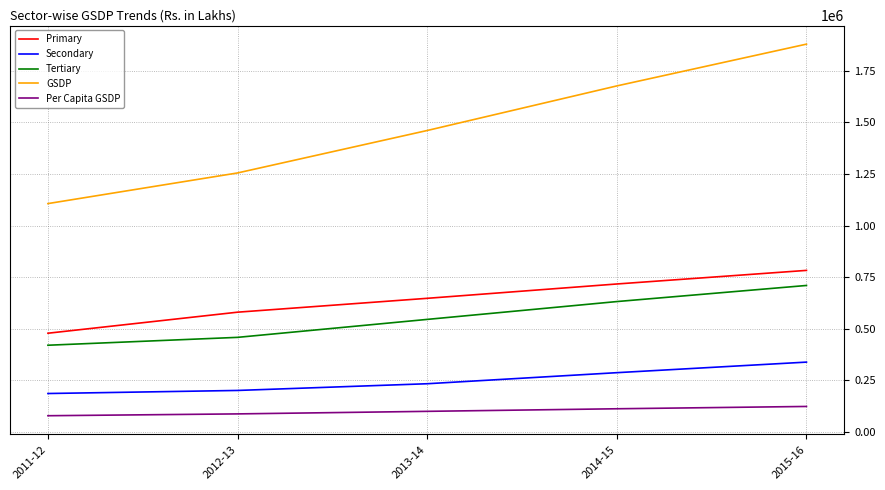

What is the maximum value for Primary?

782794